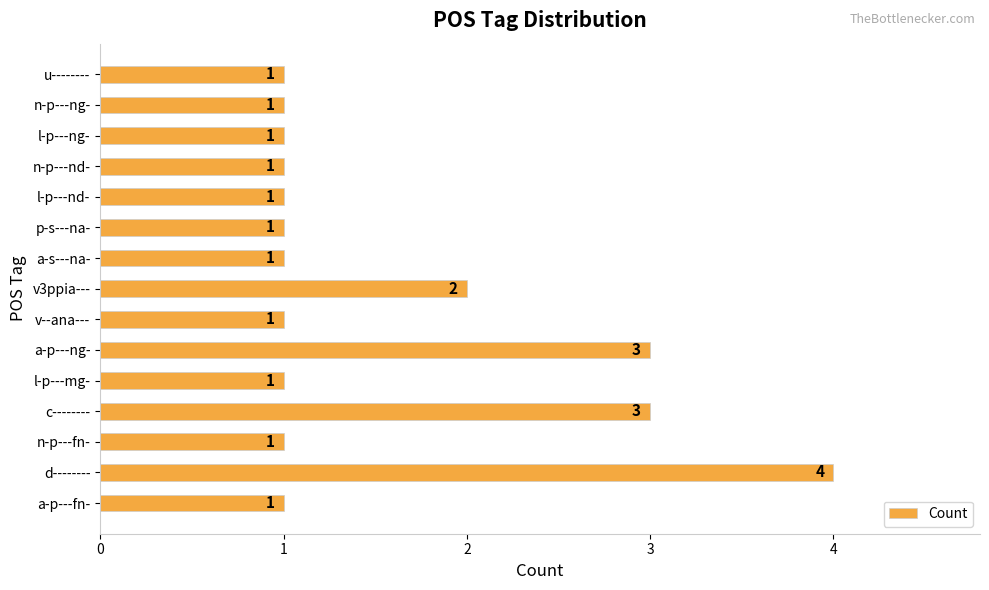

How many bars are there in total?

15